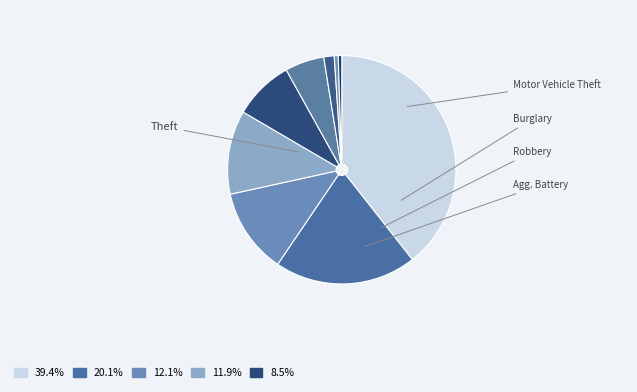

Is there any slice that represents more than half of the pie?

No